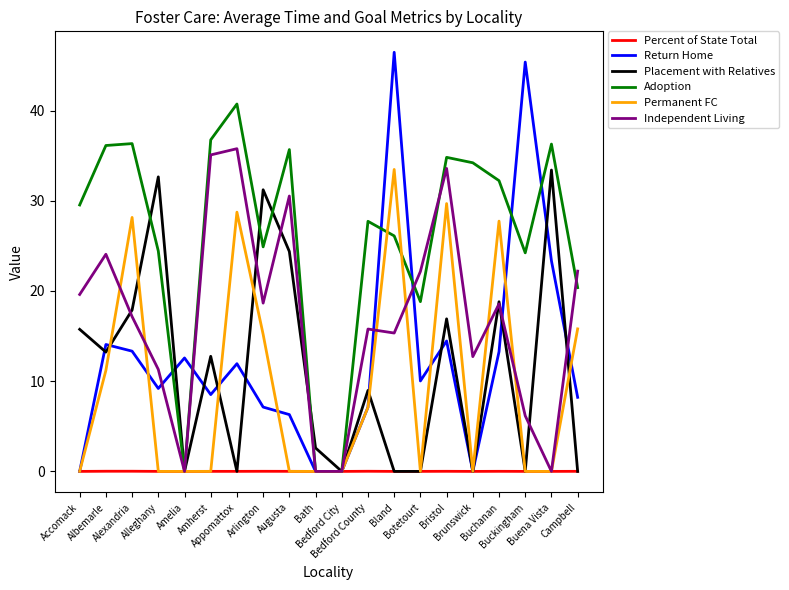

Which series has the largest total across all categories?

Adoption